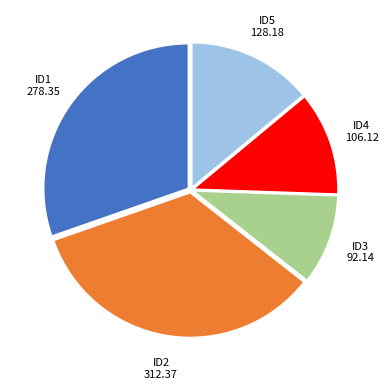

Does any single category account for the majority?

No